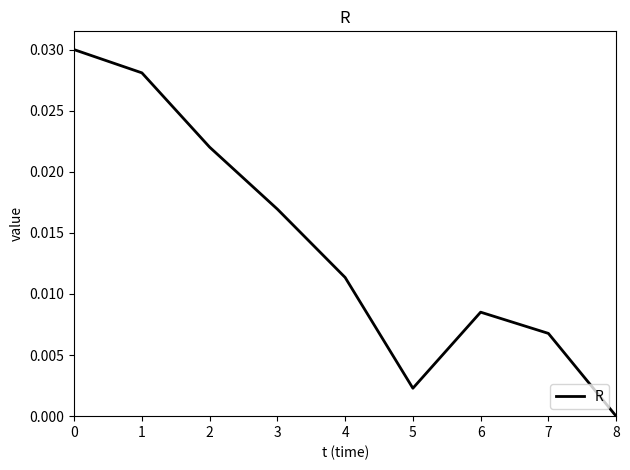

Between 6 and 7, which is larger?

6